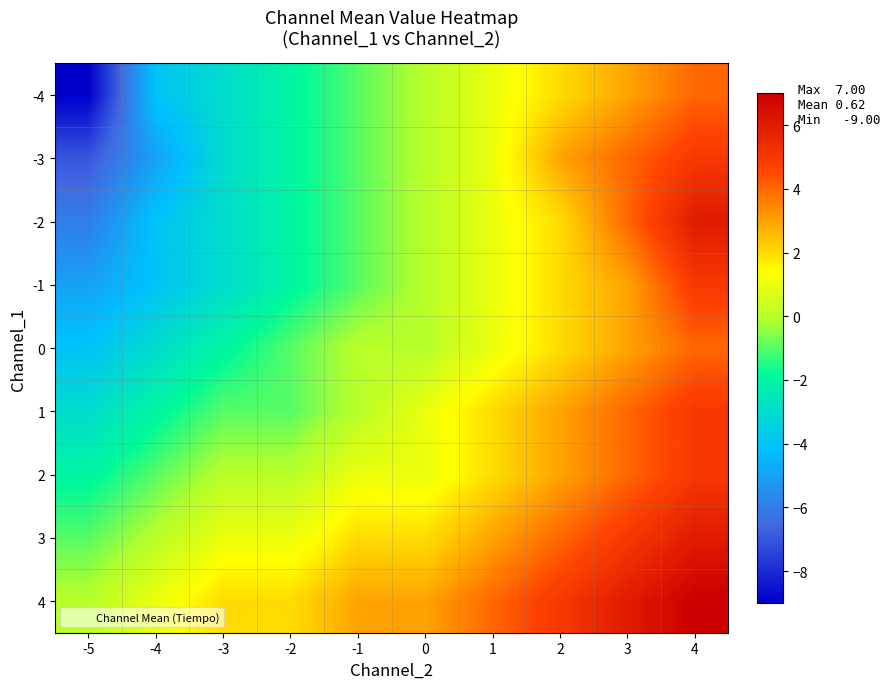

Reading left to right, extract all data points from this chart.

-4: -5=-9	-4=-4	-3=-3	-2=-2	-1=-1	0=0	1=1	2=2	3=3	4=4
-3: -5=-7	-4=-5	-3=-3	-2=-2	-1=-1	0=0	1=1	2=3	3=4	4=5
-2: -5=-6	-4=-4	-3=-3	-2=-2	-1=-1	0=0	1=1	2=2	3=4	4=6
-1: -5=-5	-4=-4	-3=-3	-2=-2	-1=-1	0=0	1=1	2=2	3=3	4=5
0: -5=-4	-4=-3	-3=-2	-2=-1	-1=0	0=0	1=1	2=2	3=3	4=4
1: -5=-3	-4=-2	-3=-1	-2=-1	-1=0	0=1	1=2	2=3	3=4	4=5
2: -5=-2	-4=-1	-3=0	-2=0	-1=1	0=1	1=2	2=3	3=4	4=5
3: -5=-1	-4=0	-3=1	-2=1	-1=2	0=2	1=3	2=4	3=5	4=6
4: -5=0	-4=1	-3=2	-2=2	-1=3	0=3	1=4	2=5	3=6	4=7